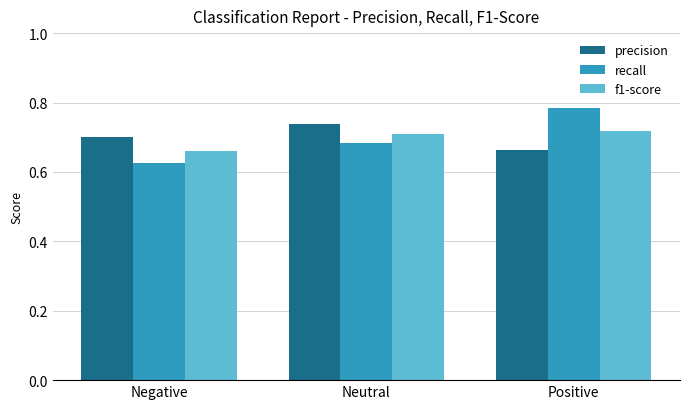

What is the label of the 3rd bar from the right?

Negative